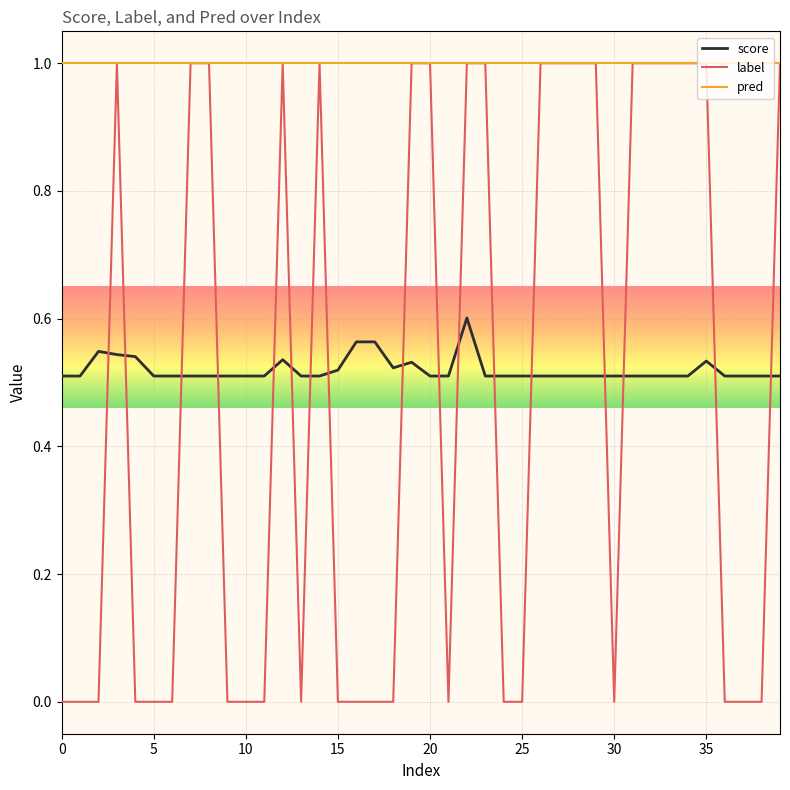

What is the maximum value for label?

1.0